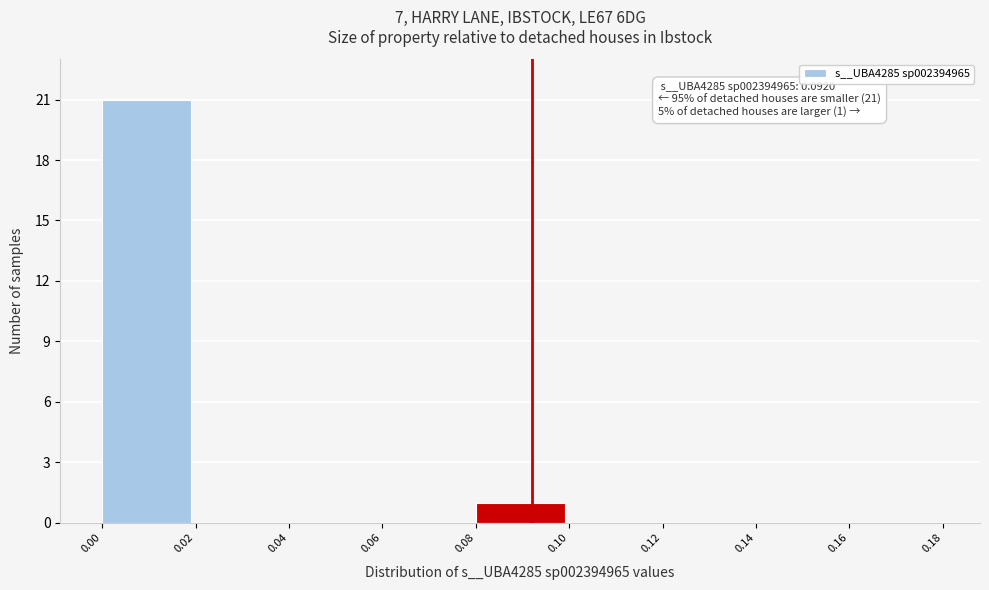

Which range on the x-axis has the tallest bar?

0.00 to 0.02